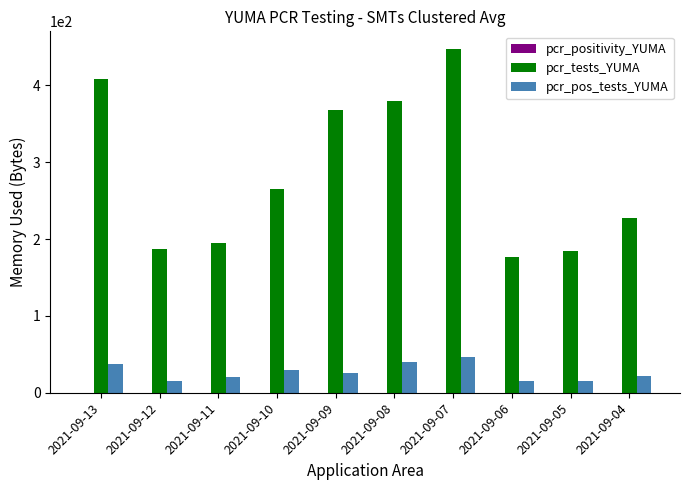

Which series changed the most between 2021-09-07 and 2021-09-04?

pcr_tests_YUMA